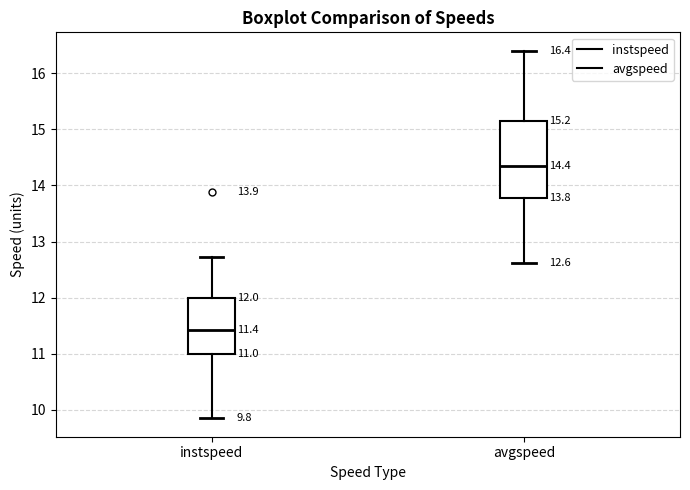

Which box's median line is the lowest?

instspeed